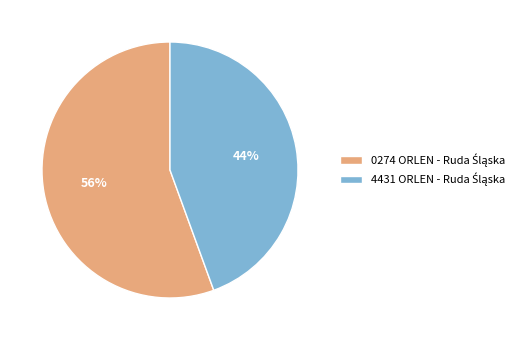

Is there a majority slice in this chart?

Yes